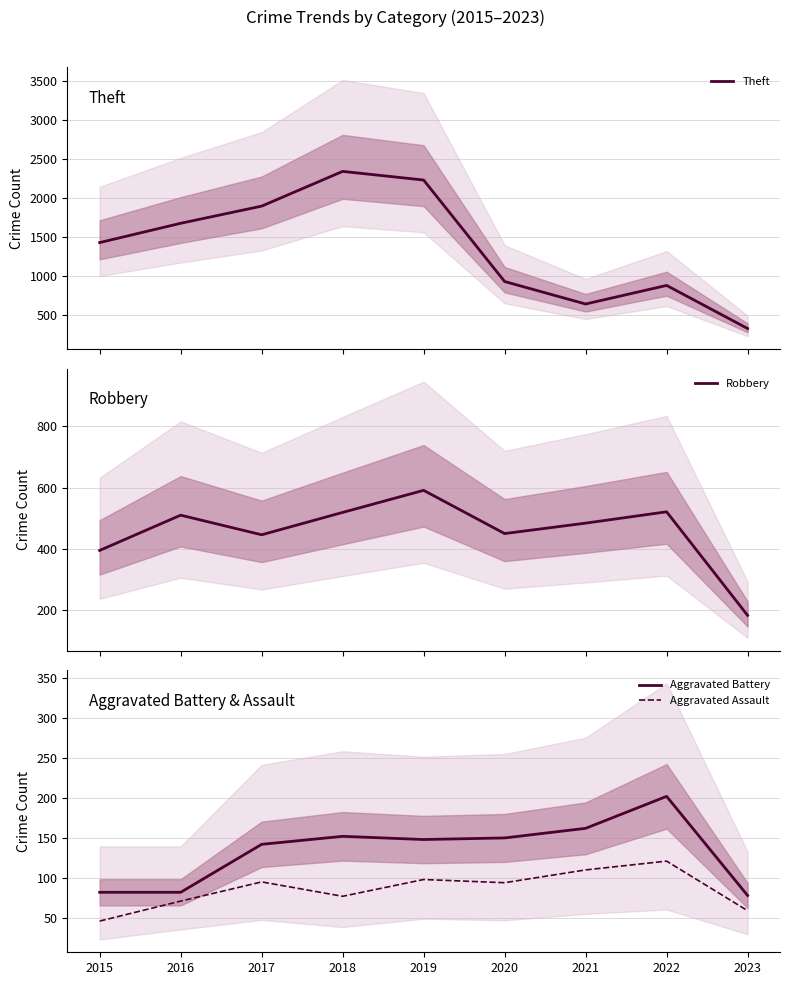

Is this an area chart (filled region under the line)?

No